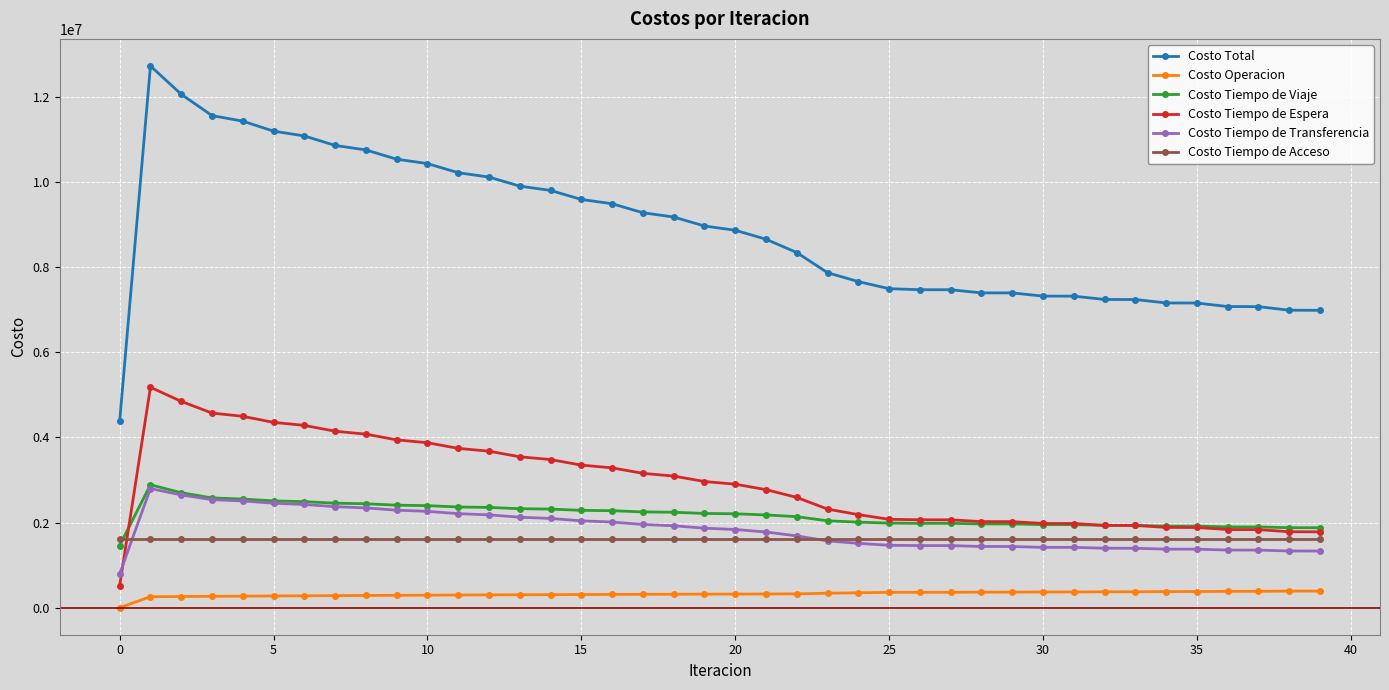

True or false: Costo Tiempo de Transferencia has more than 0 interior local peaks.

True